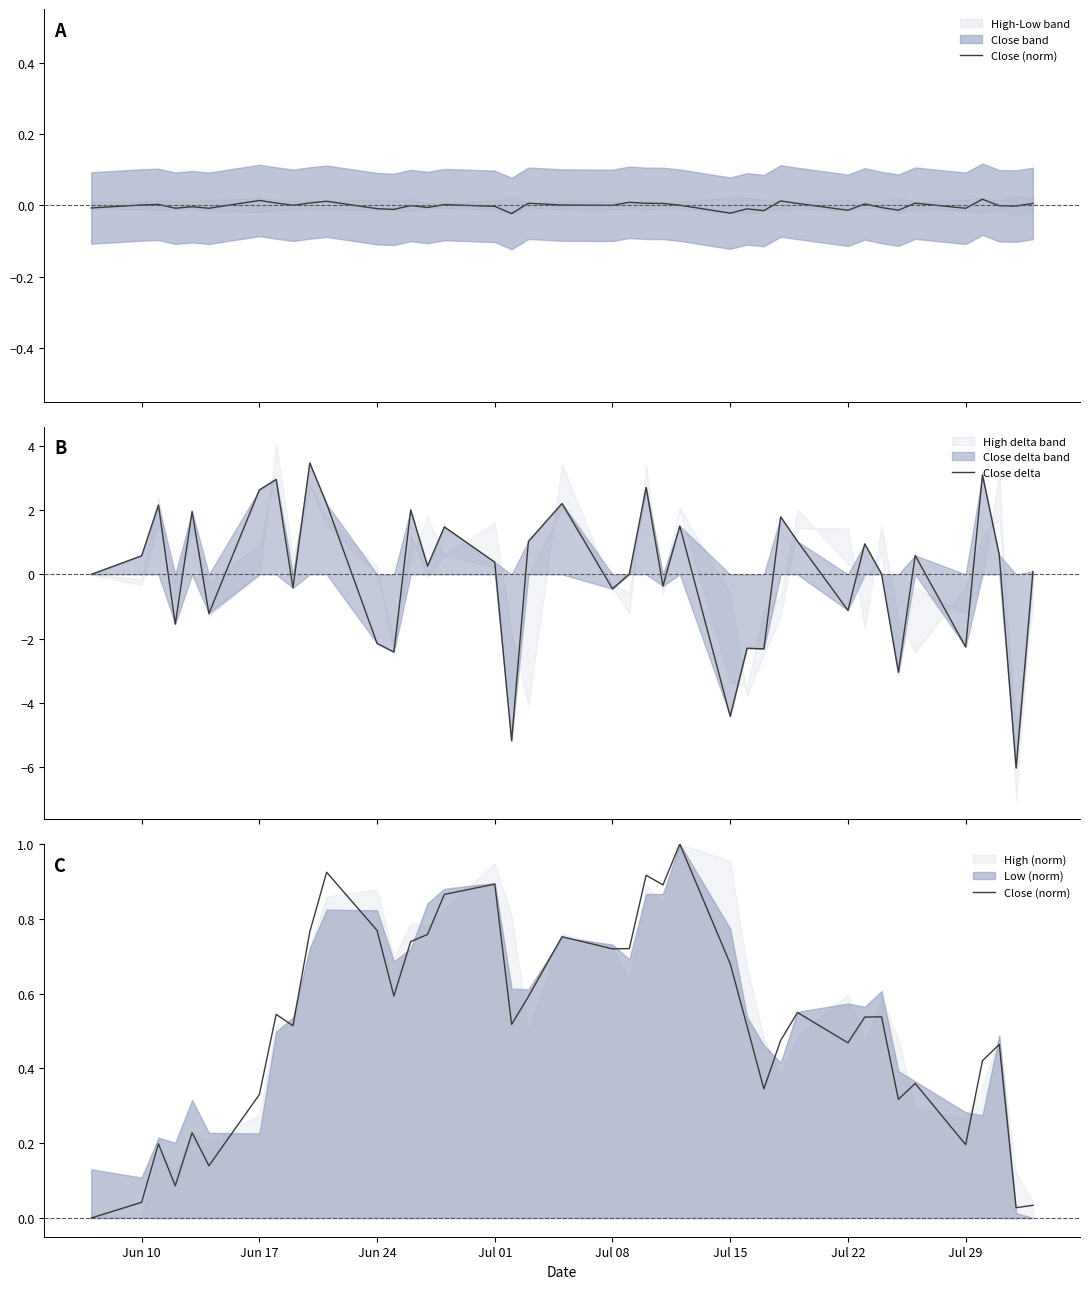

True or false: Close delta has a value of -4.4 at Jul 15.

True